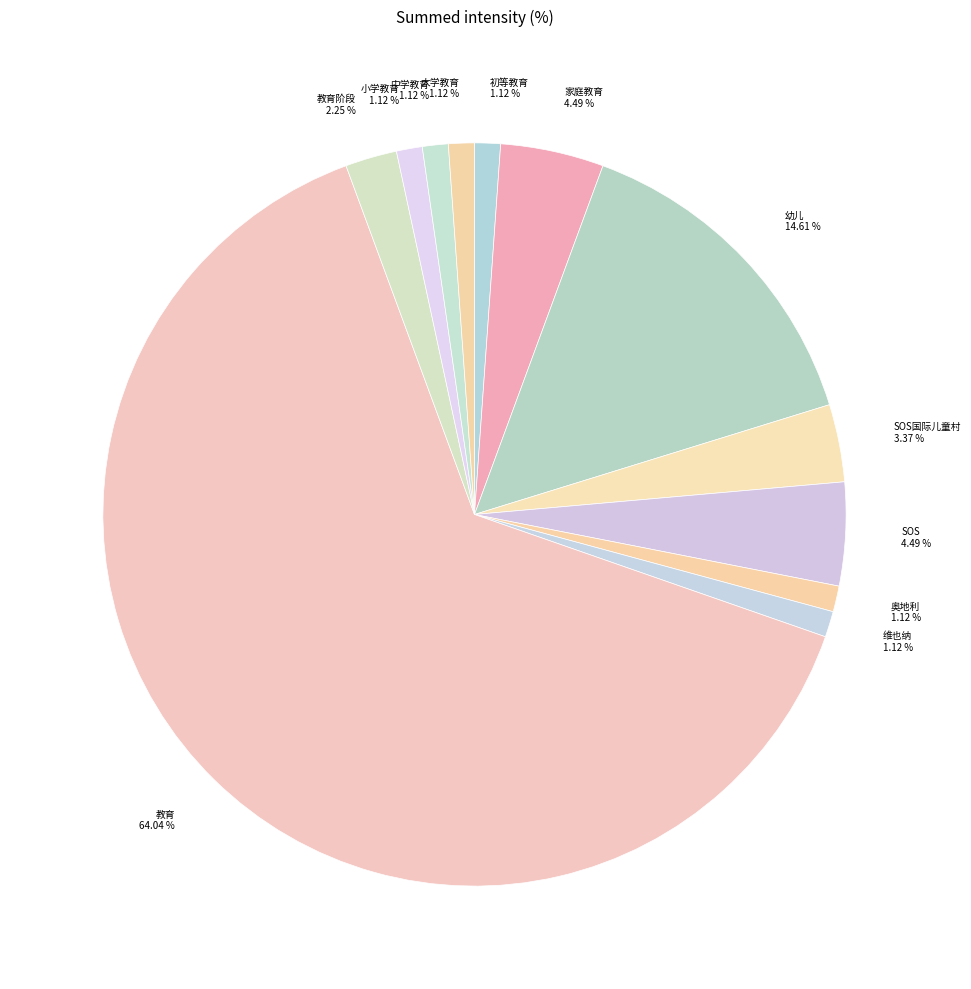

Count the number of slices in the pie.

12